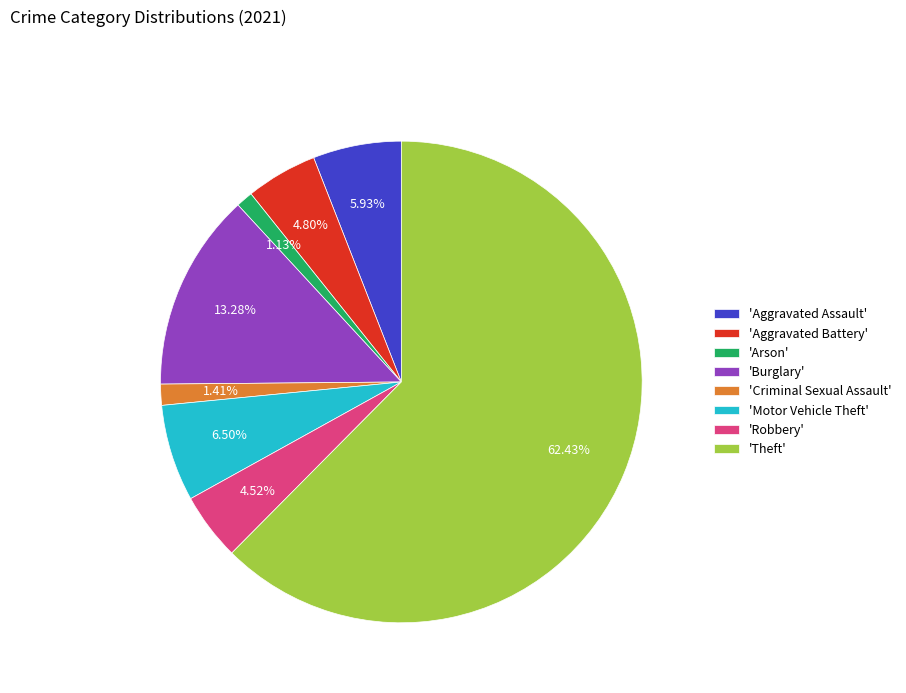

What is the ratio of the value at 'Theft' to the value at 'Aggravated Assault'?

10.5